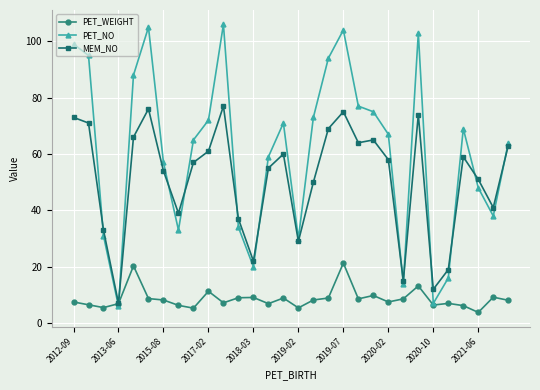

At how many categories does at least one series exceed 44?

20